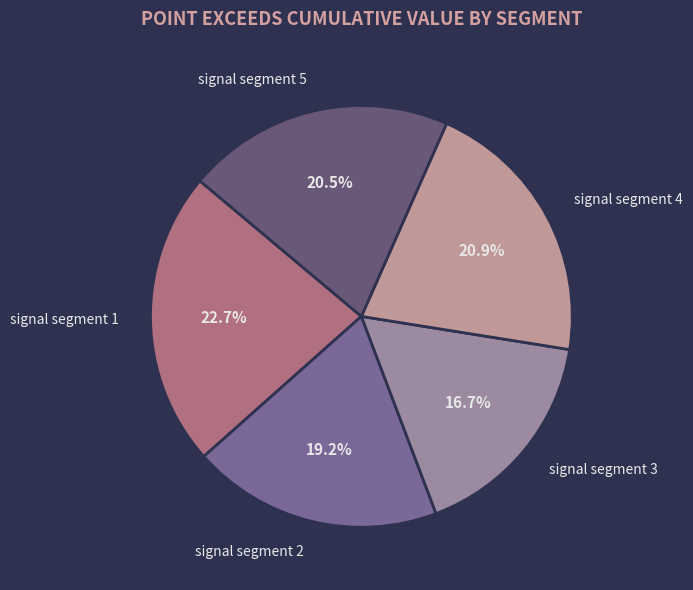

To the nearest percent, what is the difference between the largest and smallest slice percentages?

6%